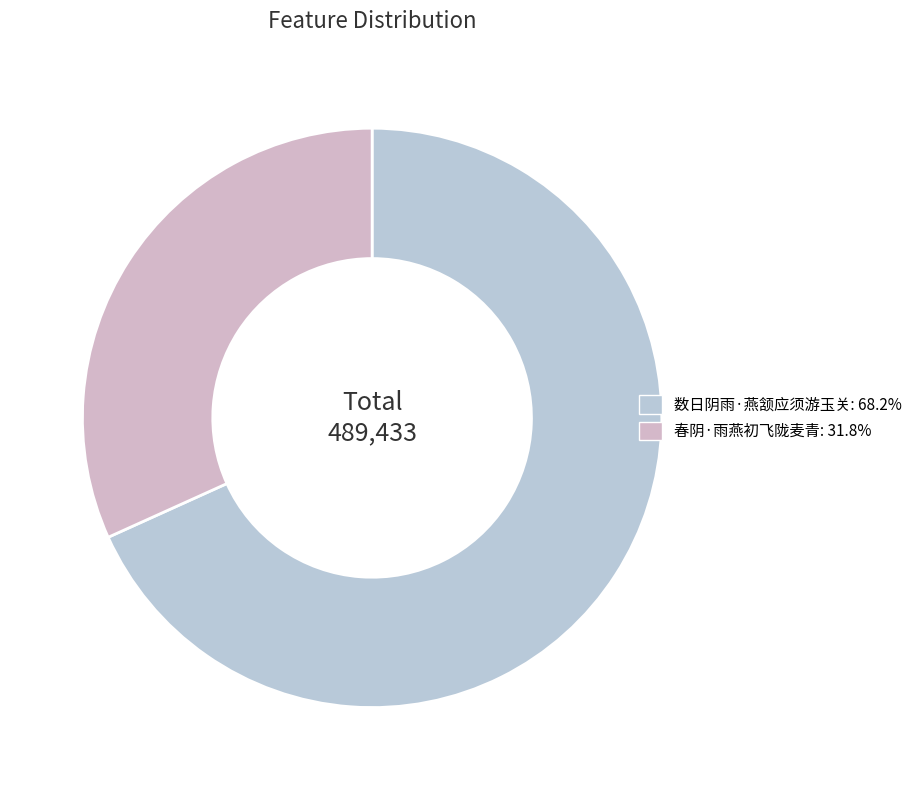

What is the total percentage of 数日阴雨·燕颔应须游玉关 and 春阴·雨燕初飞陇麦青?

100.0%